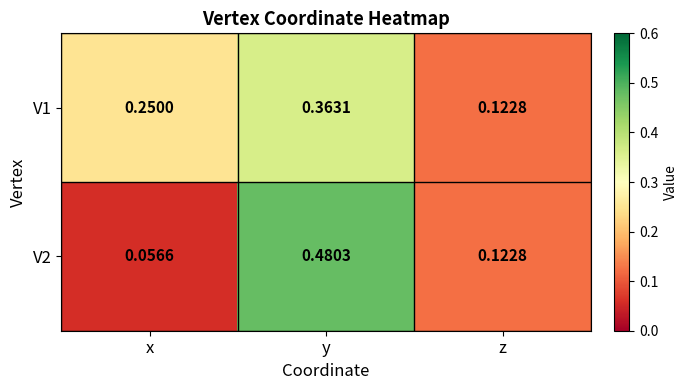

Is the value of V1 at y greater than the value of V2 at z?

Yes